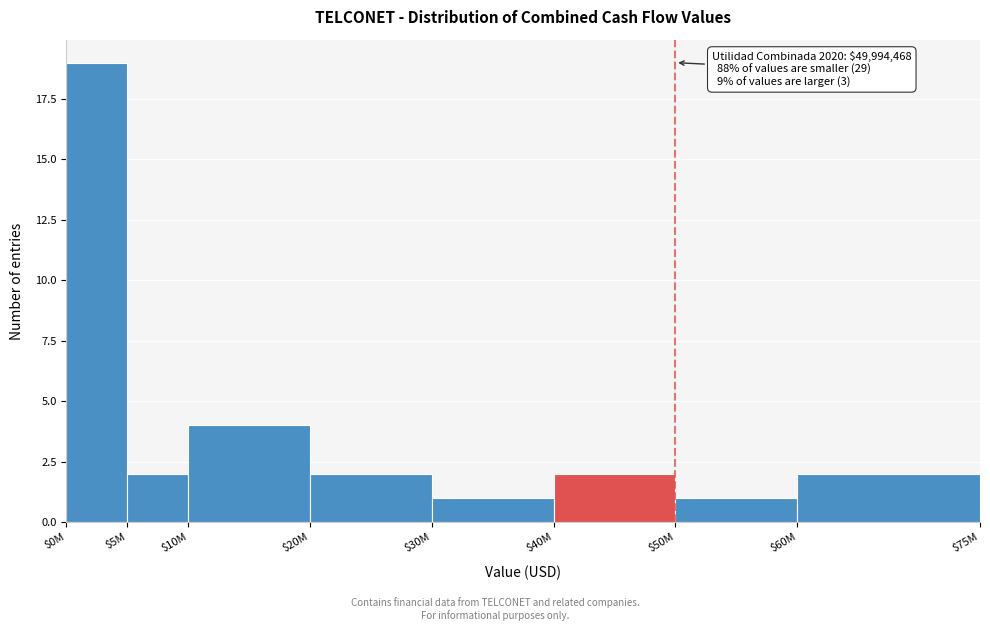

Reading left to right, what are all the values shown in this chart?

19	2	4	2	1	2	1	2